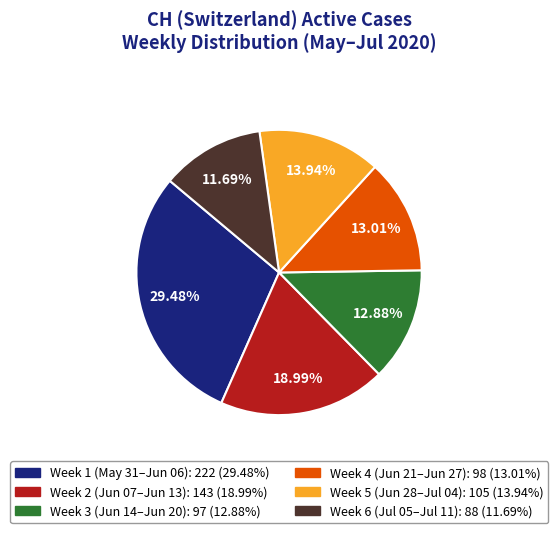

What is the largest slice in the pie chart?

2020-05-31